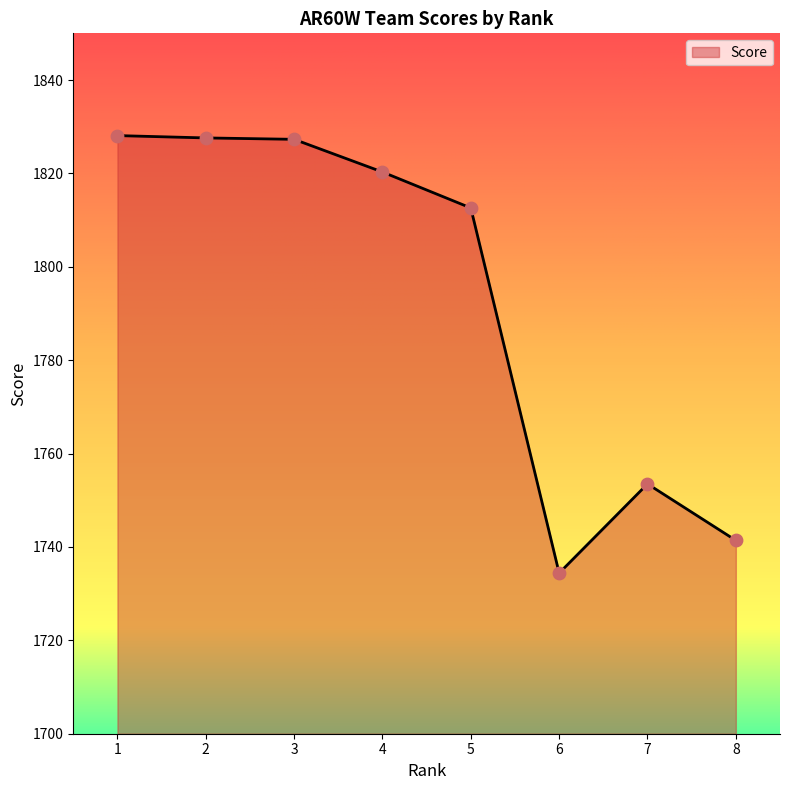

What is the change in value from 1 to 7?

-74.6